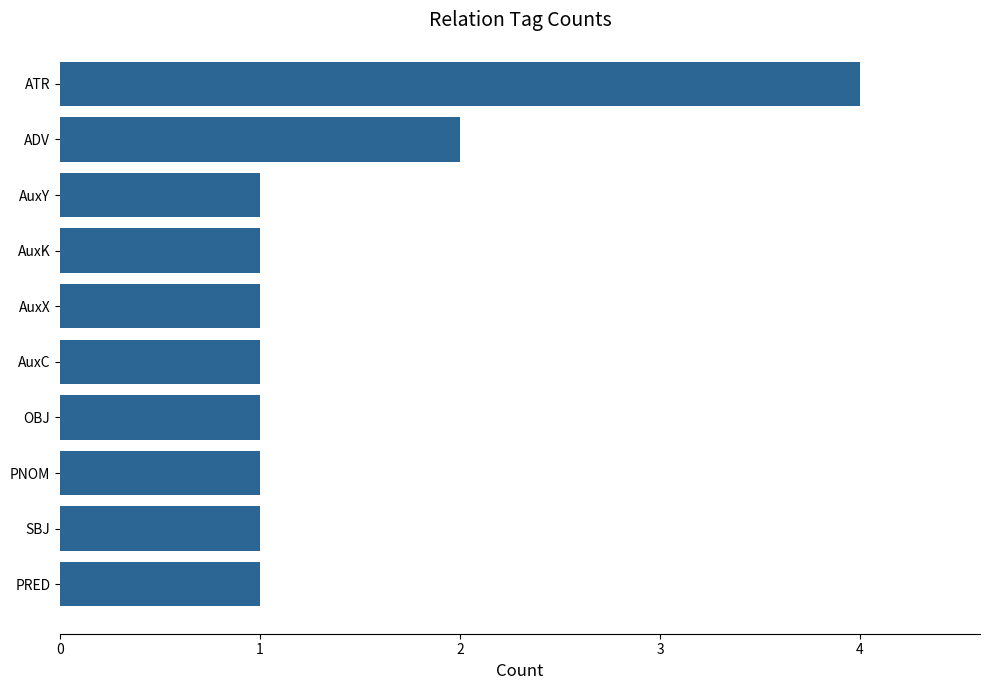

Between AuxY and ATR, which is larger?

ATR